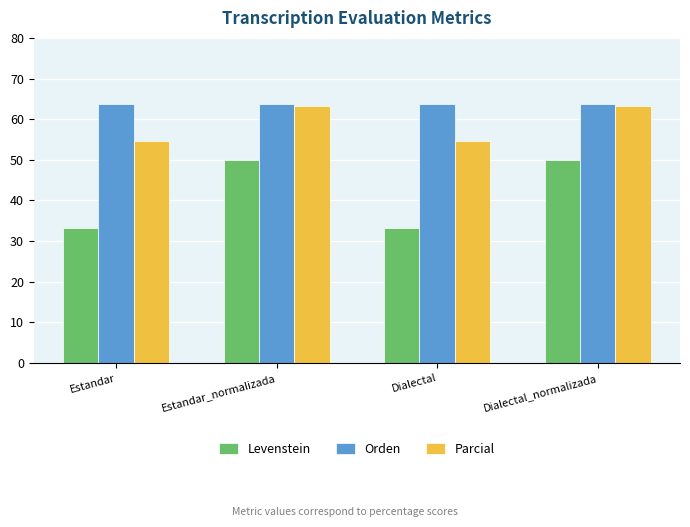

Reading left to right, list all the values displayed in this chart.

Levenstein: Estandar=33.3	Estandar_normalizada=50.0	Dialectal=33.3	Dialectal_normalizada=50.0
Orden: Estandar=63.6	Estandar_normalizada=63.6	Dialectal=63.6	Dialectal_normalizada=63.6
Parcial: Estandar=54.5	Estandar_normalizada=63.2	Dialectal=54.5	Dialectal_normalizada=63.2